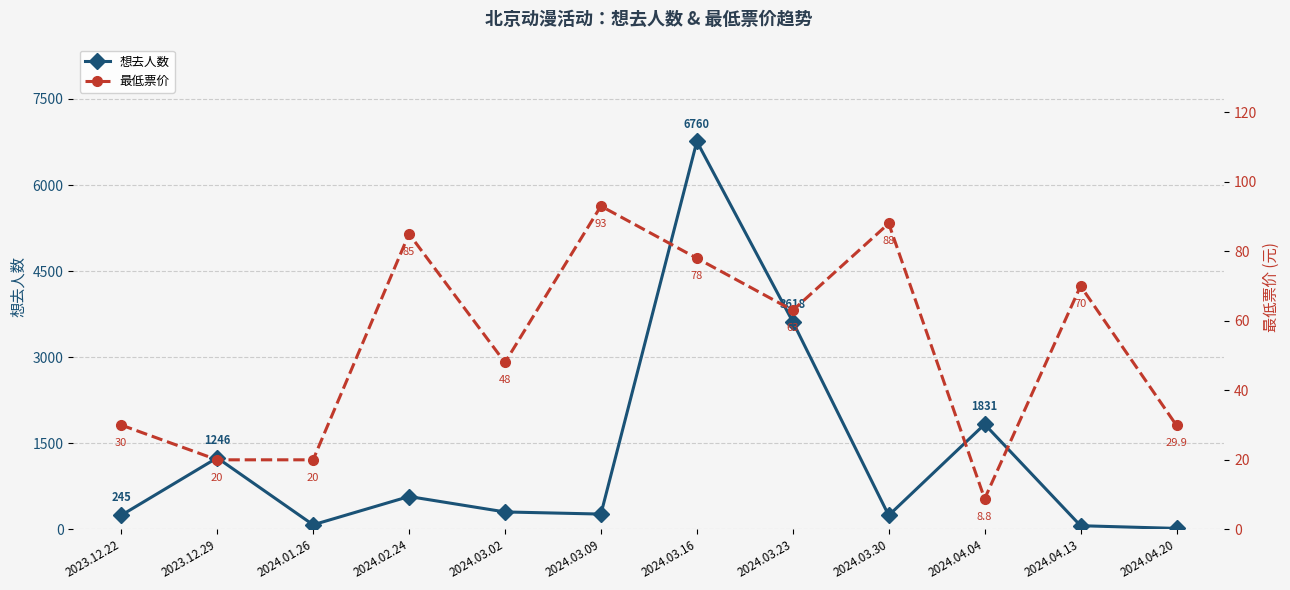

What is the label of the 5th point from the right?

2024.03.23